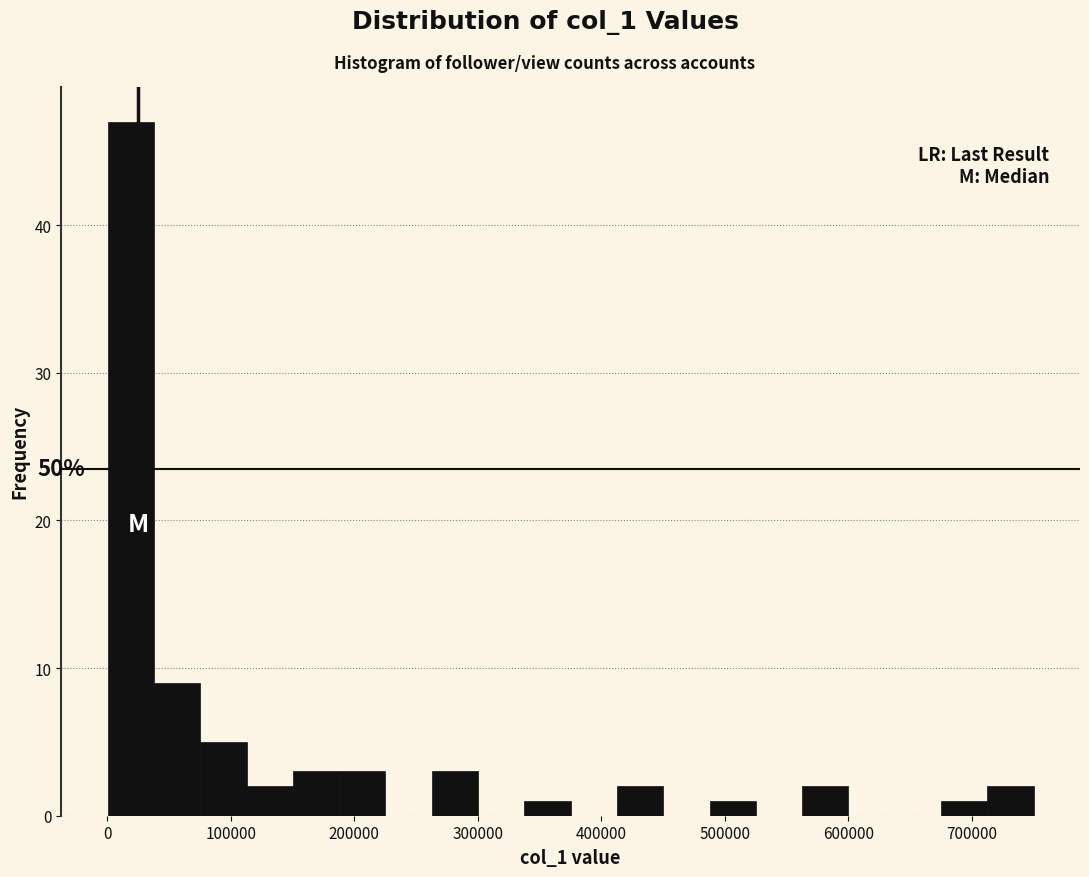

Around what value on the x-axis is the tallest bar? Give the approximate position of its centre, as read against the axis.

20000